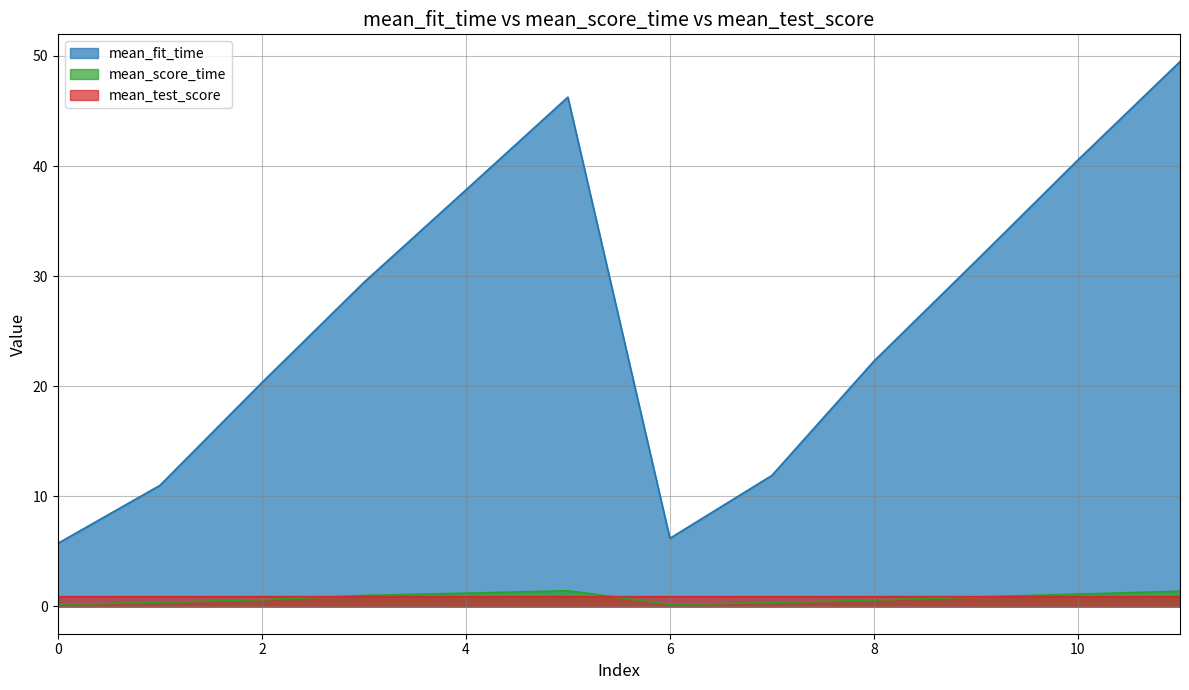

Which category has the lowest value across all series?

6